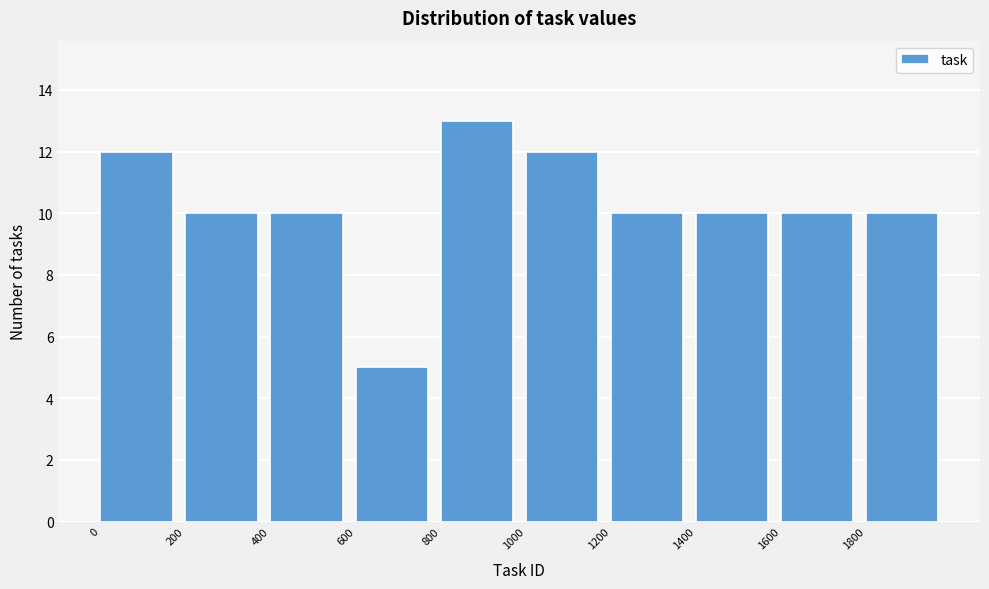

Reading left to right, transcribe this chart: for each bar, give the range it covers on the x-axis and its height. The values are not printed on the chart, so give them approximately, as read against the axis.

0 to 200: 12
200 to 400: 10
400 to 600: 10
600 to 800: 5
800 to 1000: 13
1000 to 1200: 12
1200 to 1400: 10
1400 to 1600: 10
1600 to 1800: 10
1800 to 2000: 10